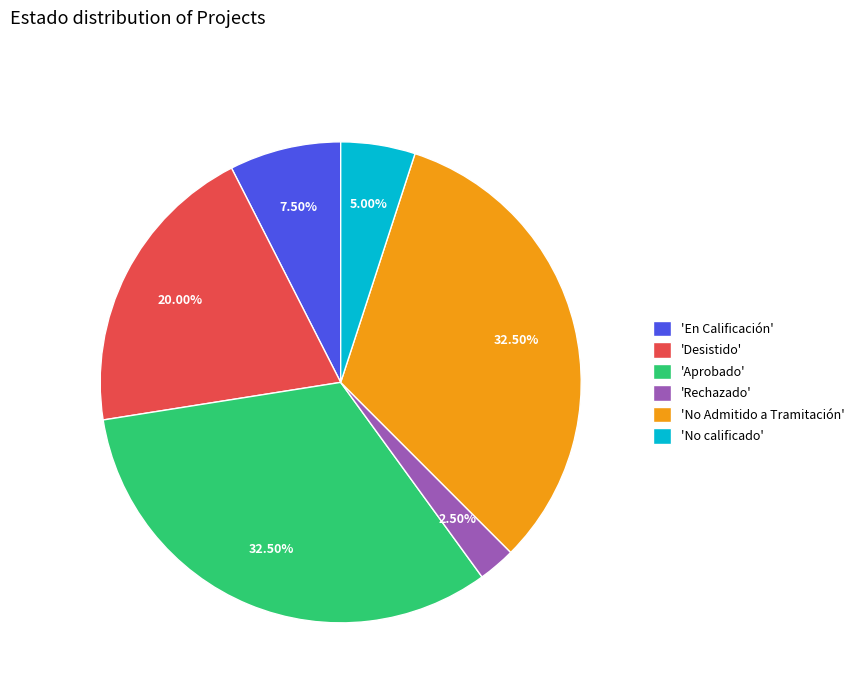

Between 'Aprobado' and 'No calificado', which is larger?

'Aprobado'